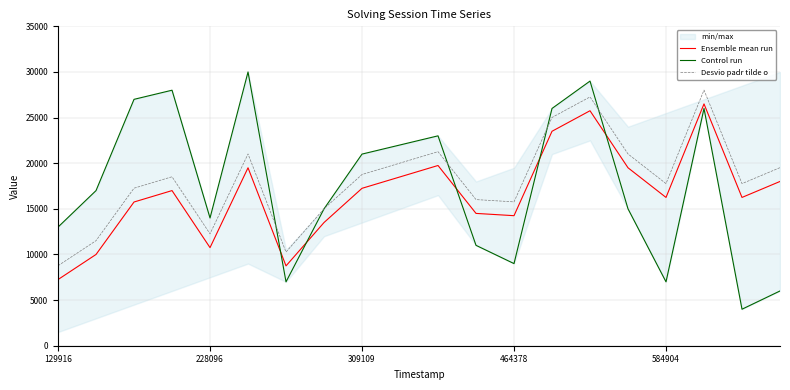

True or false: Desvio padr tilde o and Ensemble mean run intersect in this chart.

False